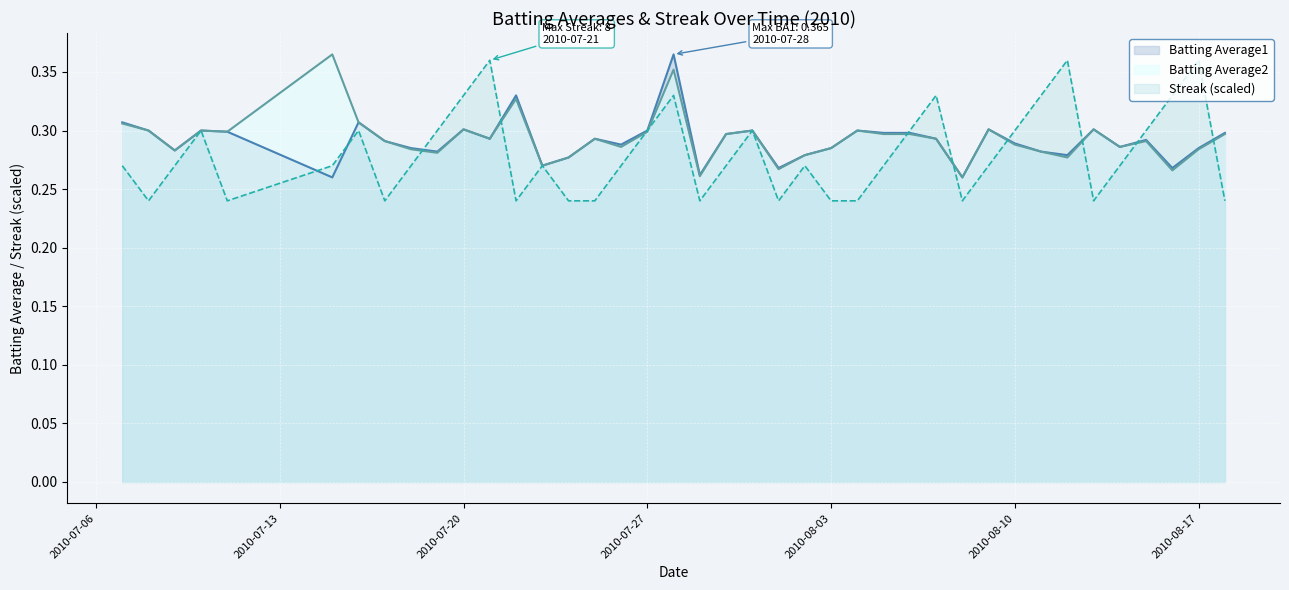

At which label does Batting Average1 reach its minimum?

2010-07-15